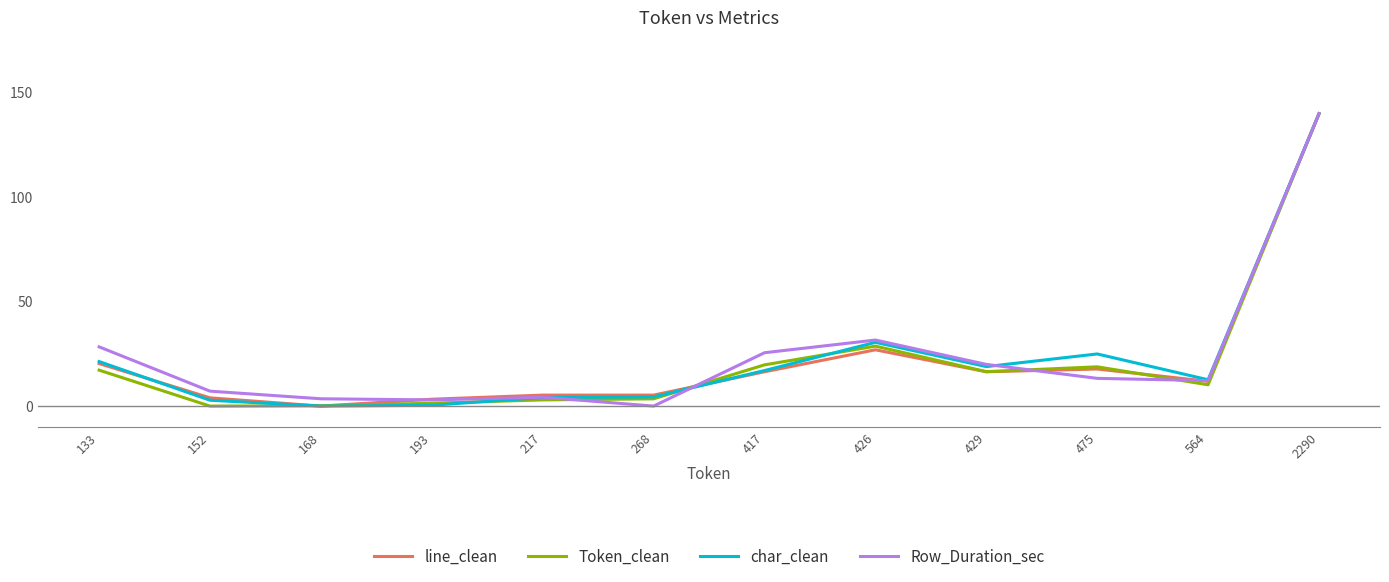

Where is char_clean nearest to the value 70?

426